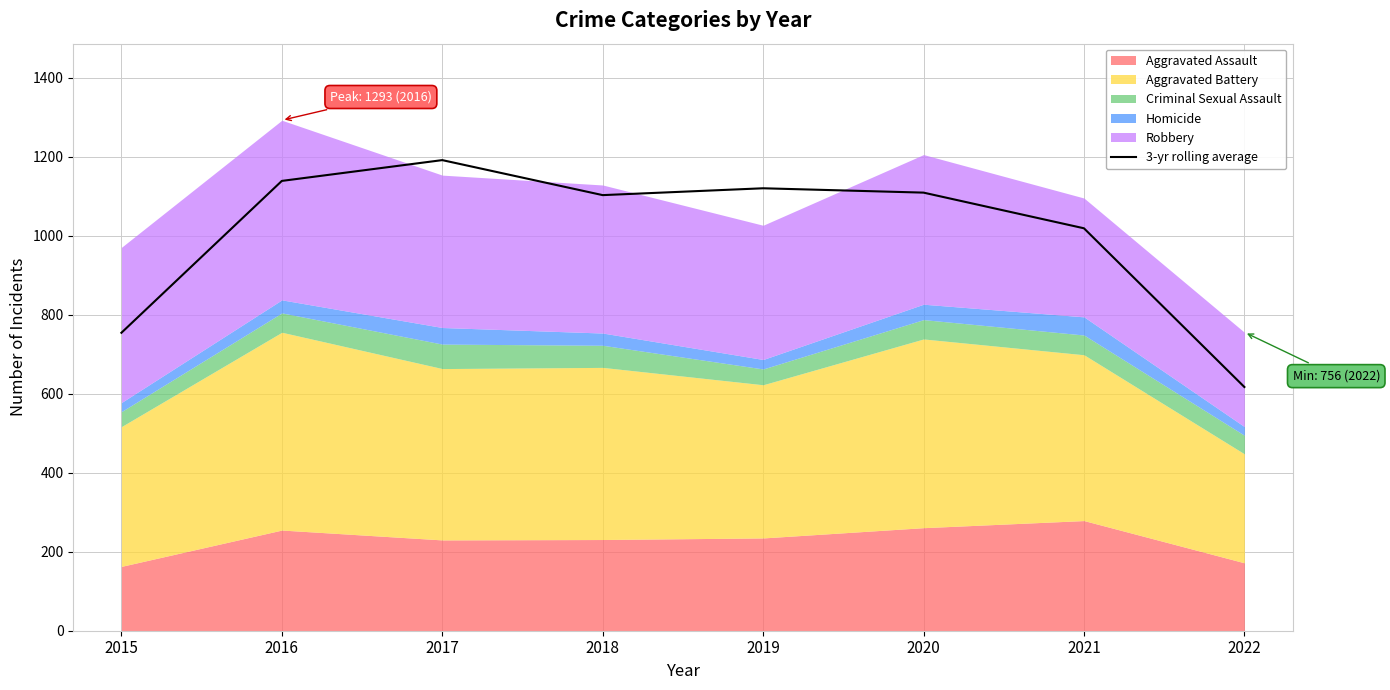

Rank the categories by value from lowest to highest.

2022, 2015, 2021, 2018, 2020, 2019, 2016, 2017